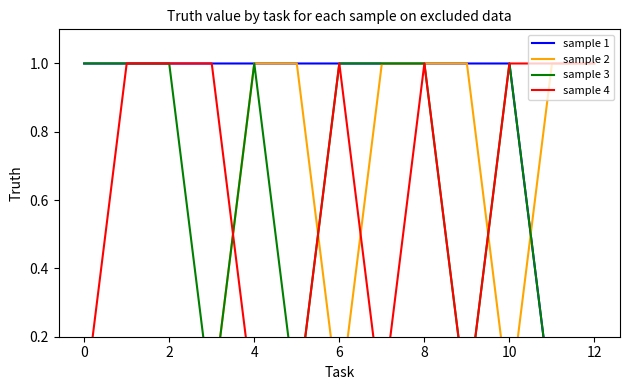

What is the value of the sample 2 point at the 9th from the left?

1